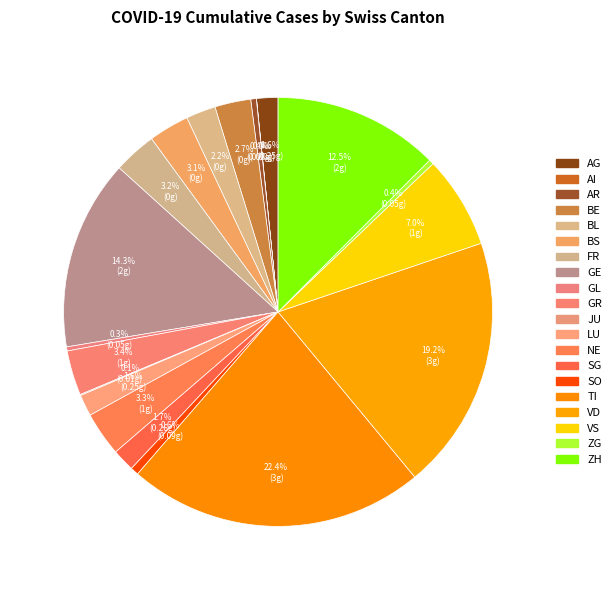

Is there a majority slice in this chart?

No